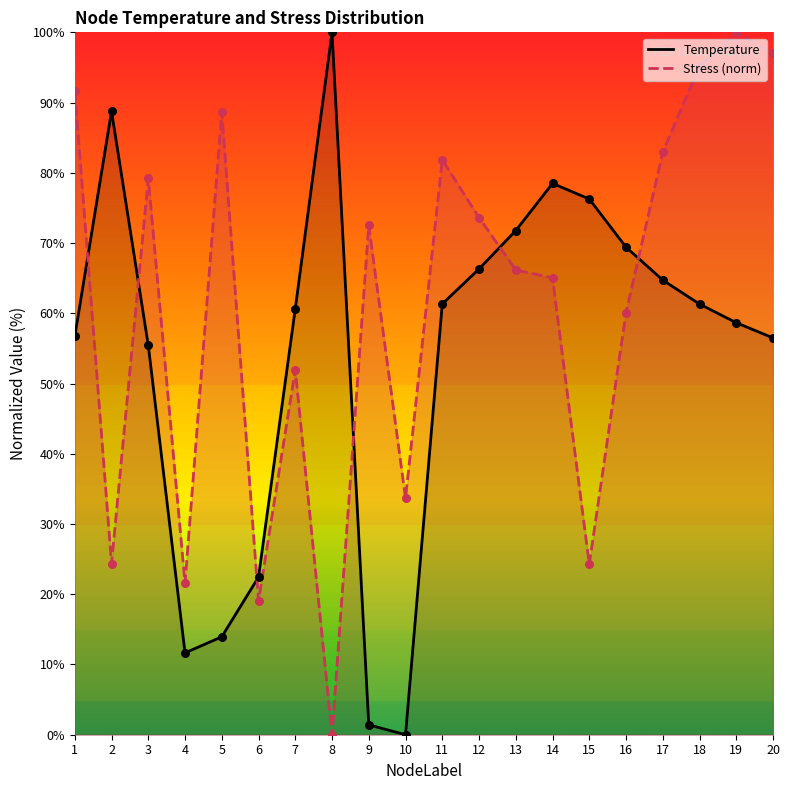

What is the total value across all series at 8?

100.0